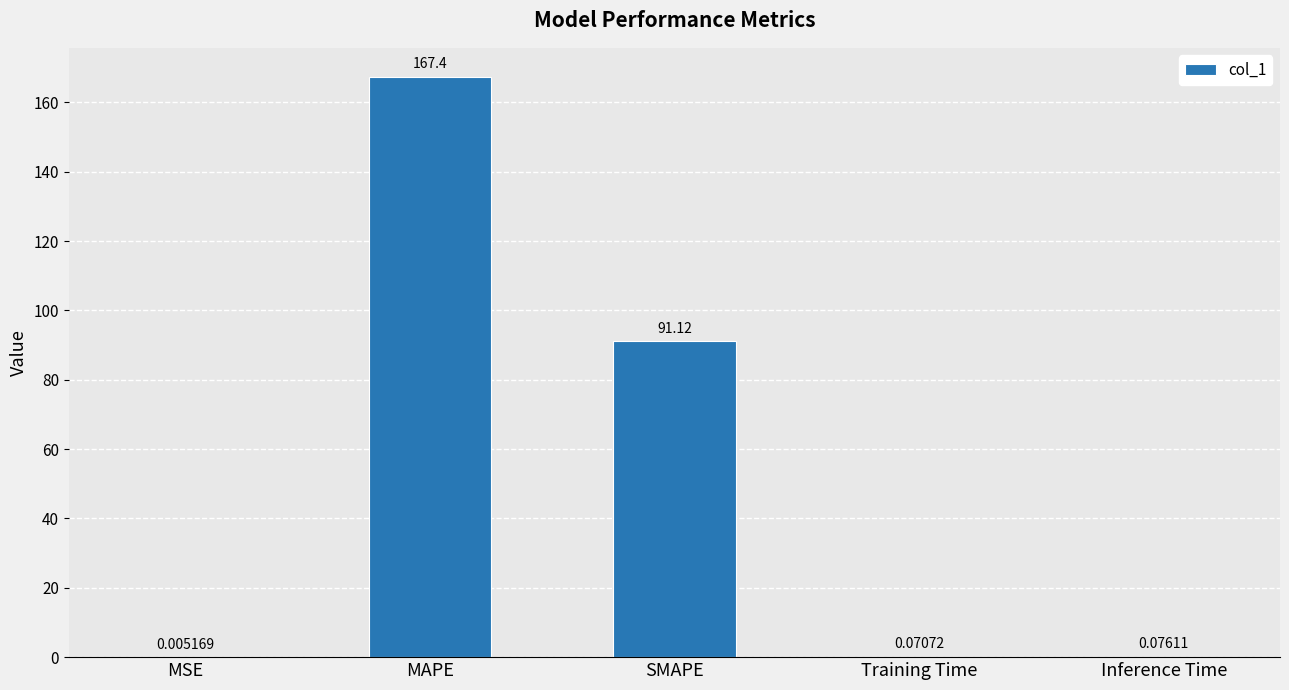

Which label corresponds to the largest value in the chart?

MAPE